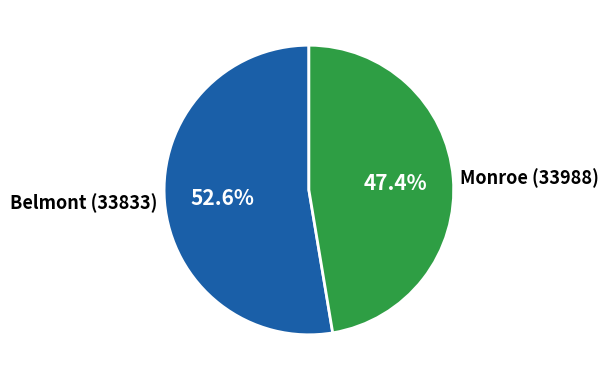

Is Monroe (33988) the majority of the pie?

No